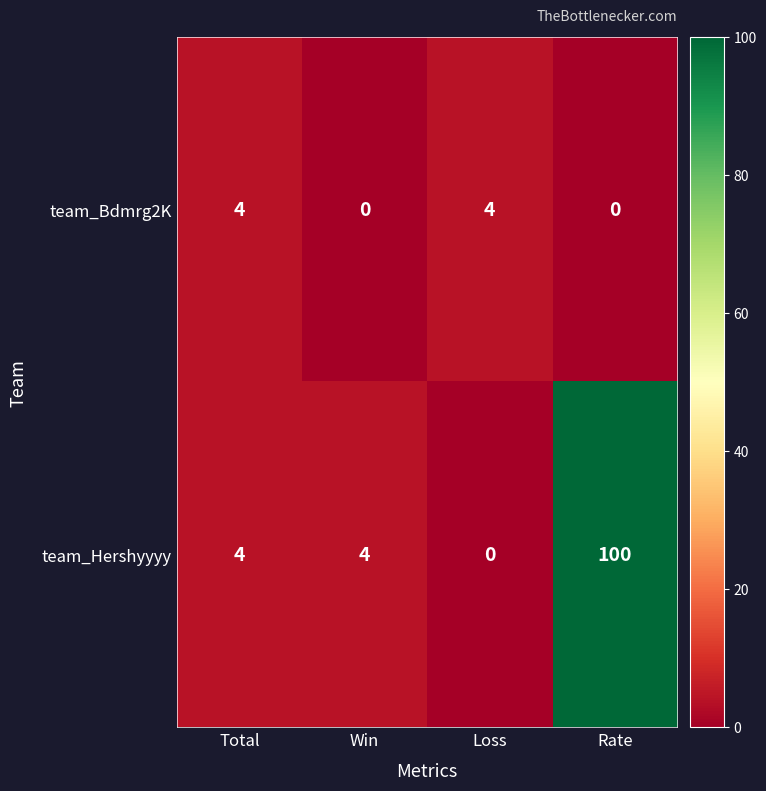

List the series in order of their peak value, lowest first.

team_Bdmrg2K, team_Hershyyyy